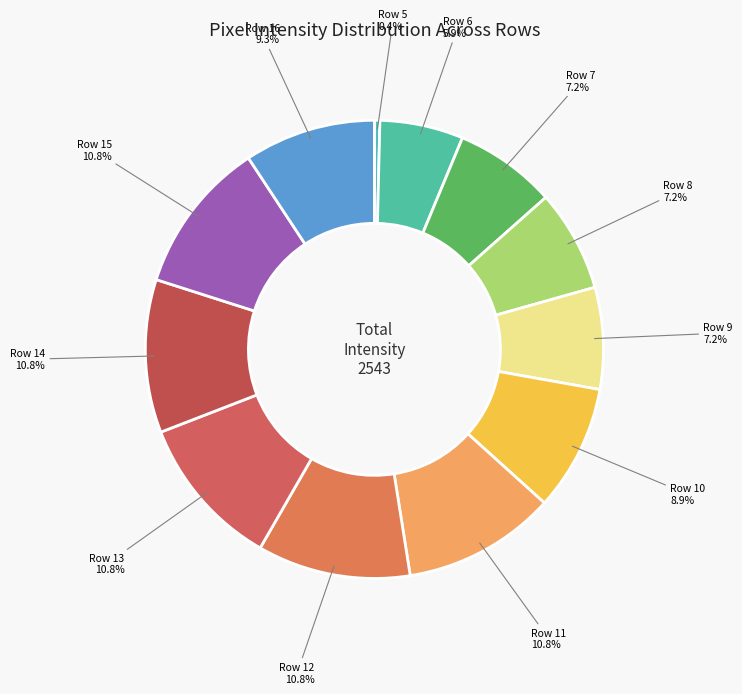

The Row 5 slice represents 0% of the pie. True or false?

True